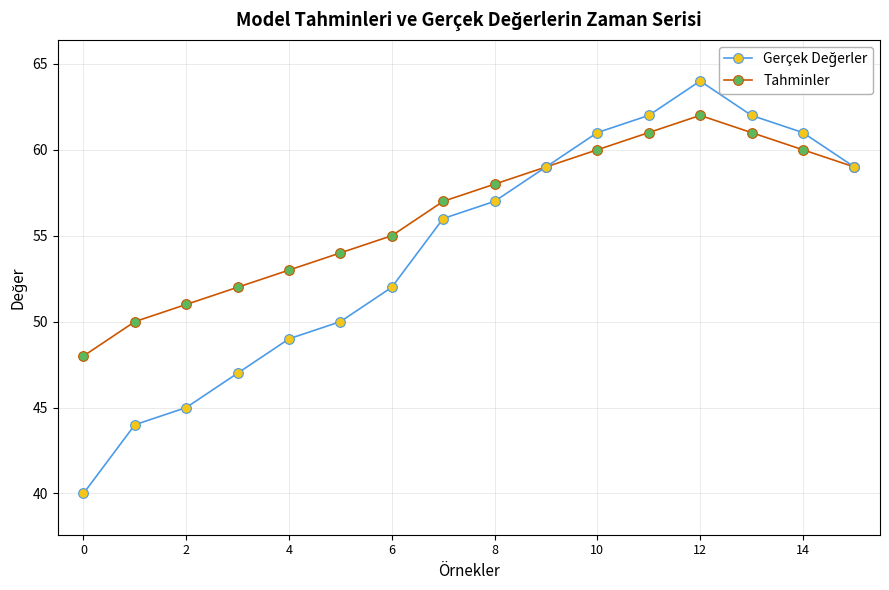

What is the lowest value of the Tahminler series?

48